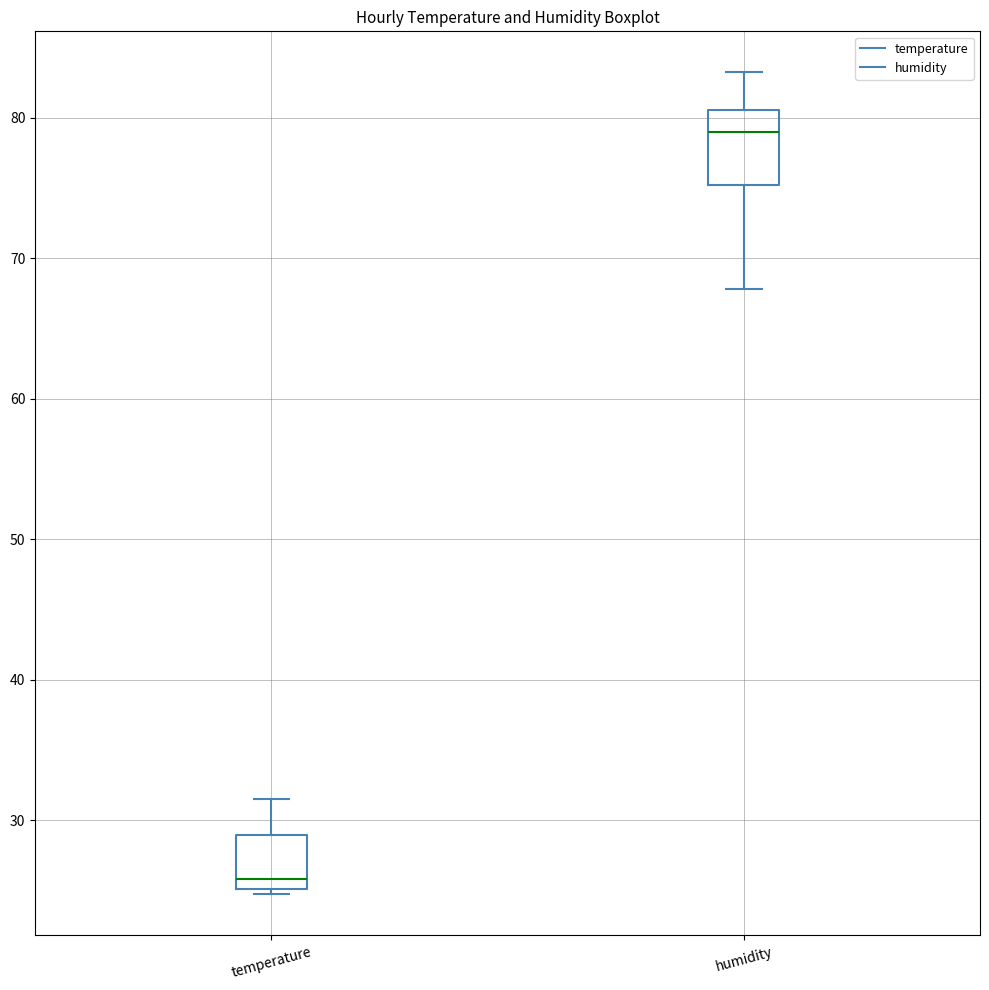

Which box has the lowest median line?

temperature